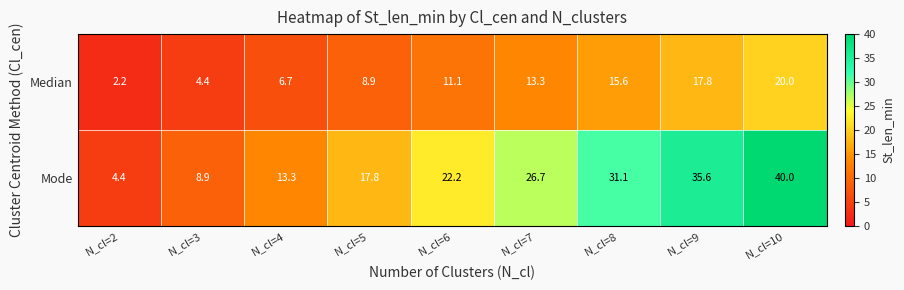

What is the sum of all Mode values?

200.0